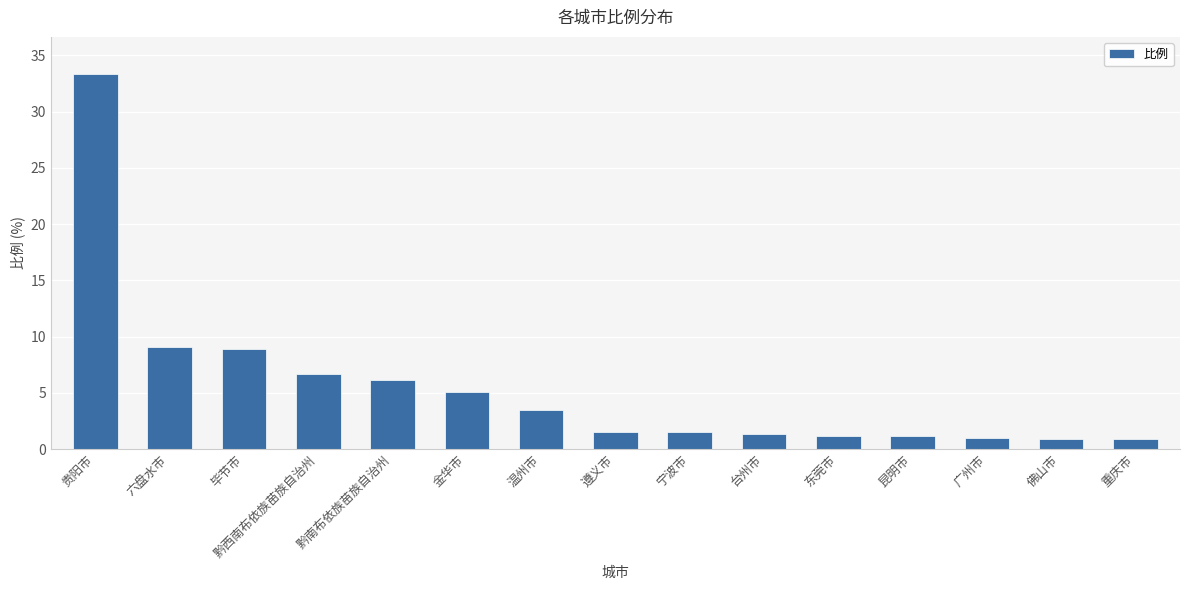

The chart shows a value of 1.2 at 东莞市. True or false?

True